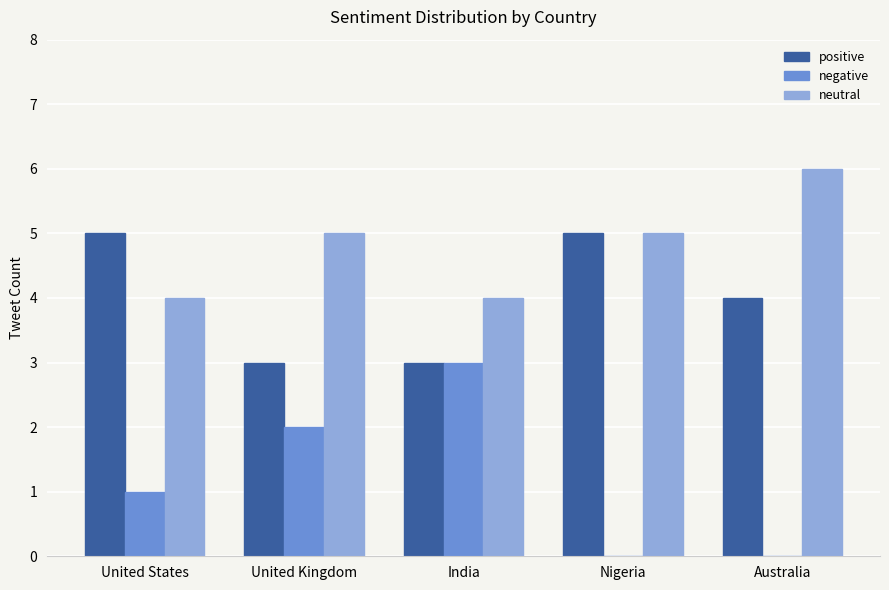

Which series has the largest total across all categories?

neutral